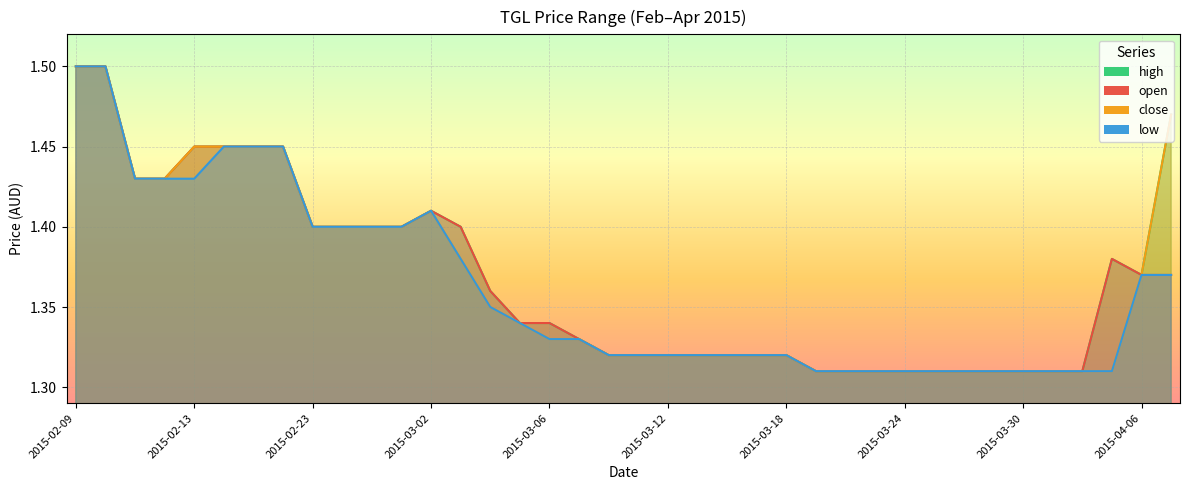

At 2015-03-04, list the series in order from largest to smallest.

open, high, low, close